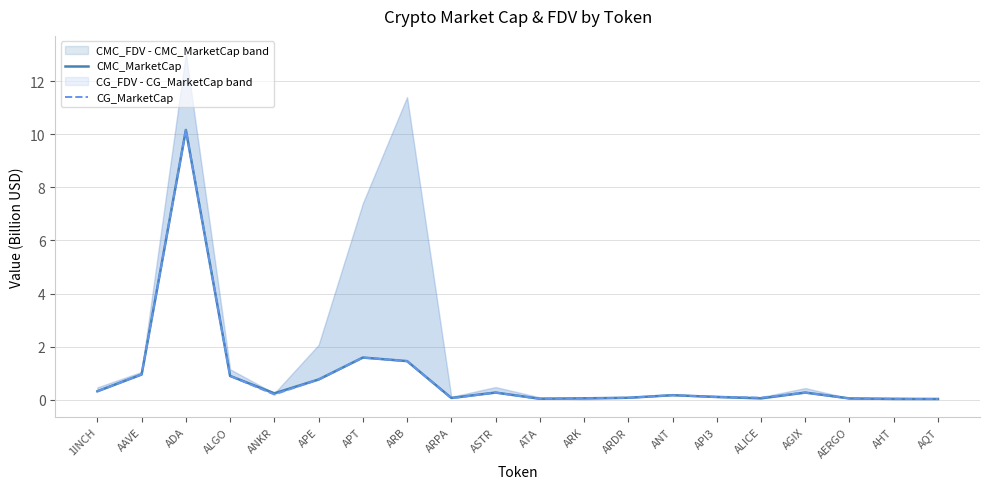

Which series has the widest spread of values?

CMC_MarketCap